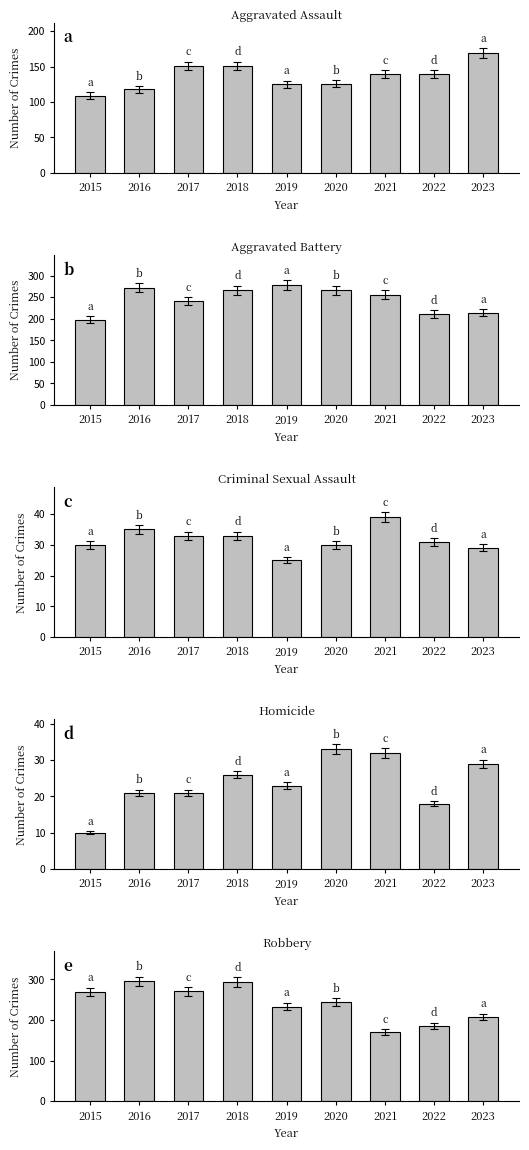

True or false: Criminal Sexual Assault has a value of 40 at 2015.

False